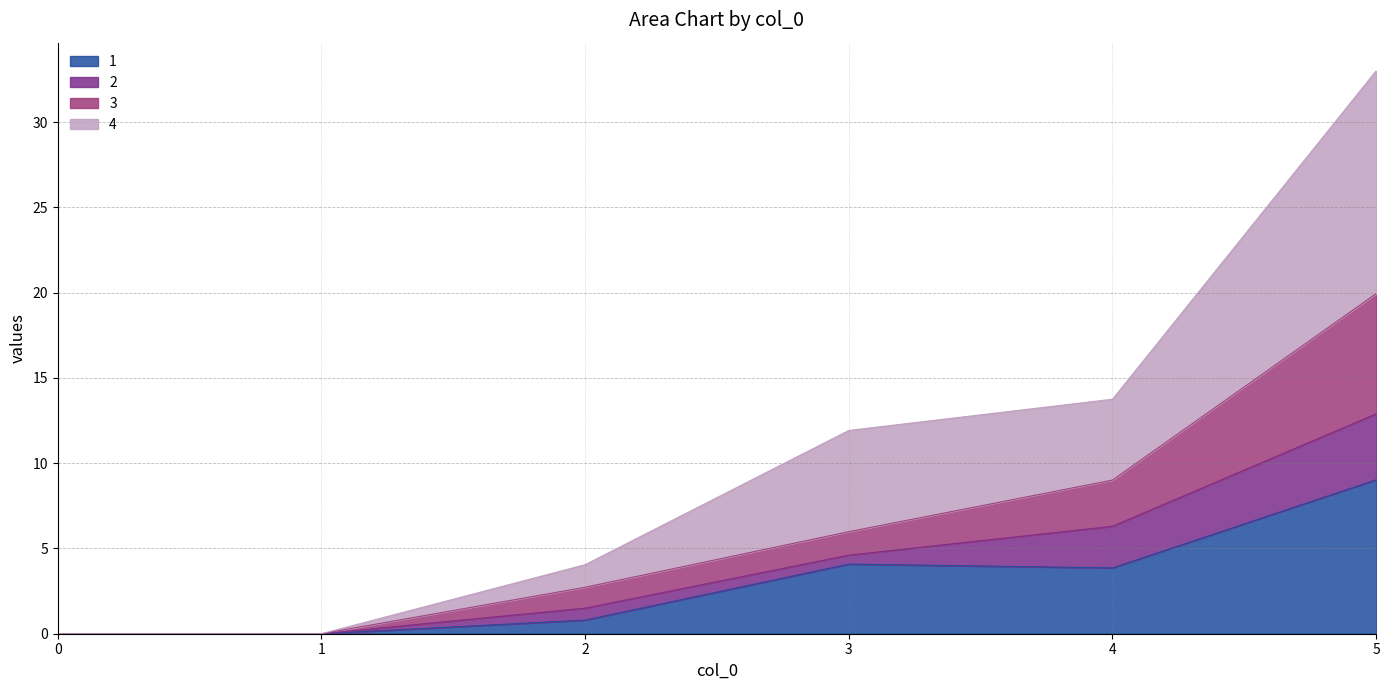

Is it true that 3 equals 10.2 at 1?

False